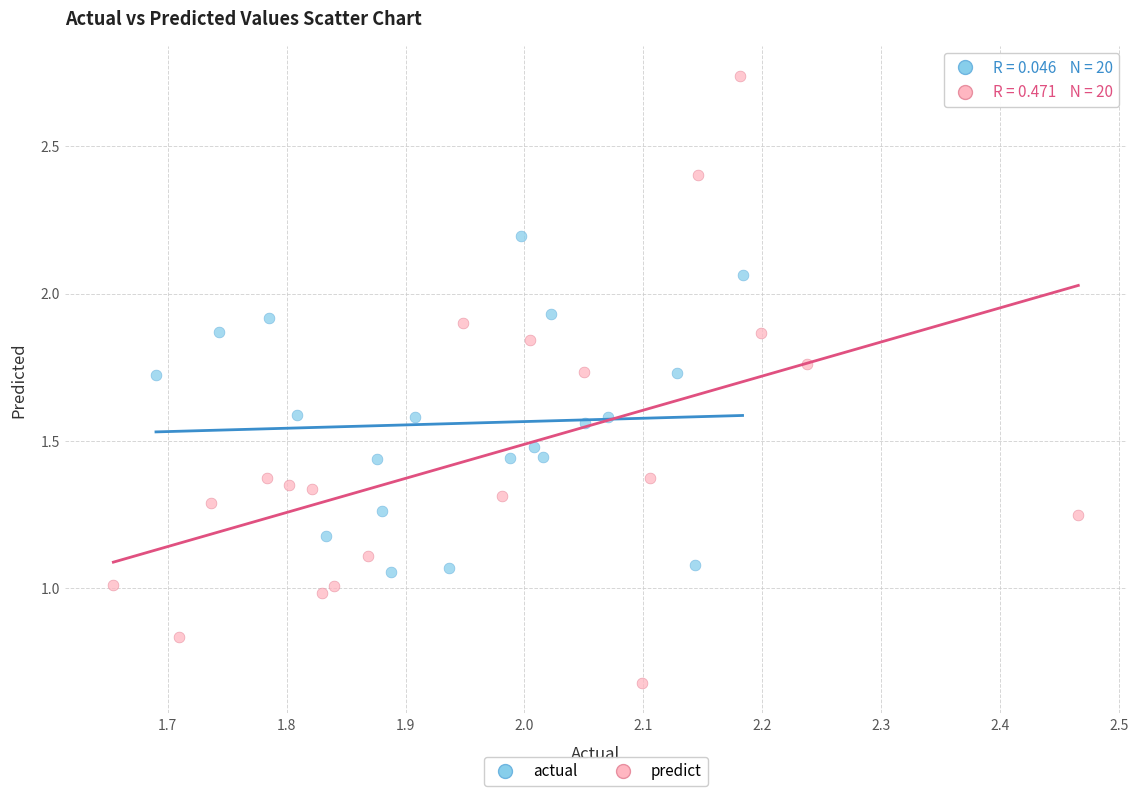

Which series reaches the maximum Y coordinate?

predict